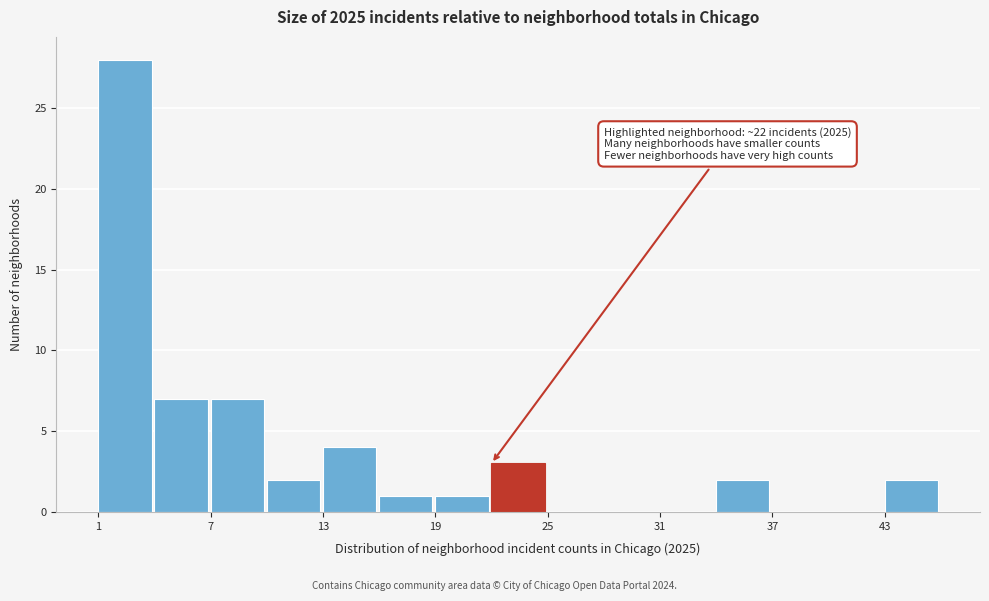

Around what value on the x-axis is the tallest bar? Give the approximate position of its centre, as read against the axis.

2